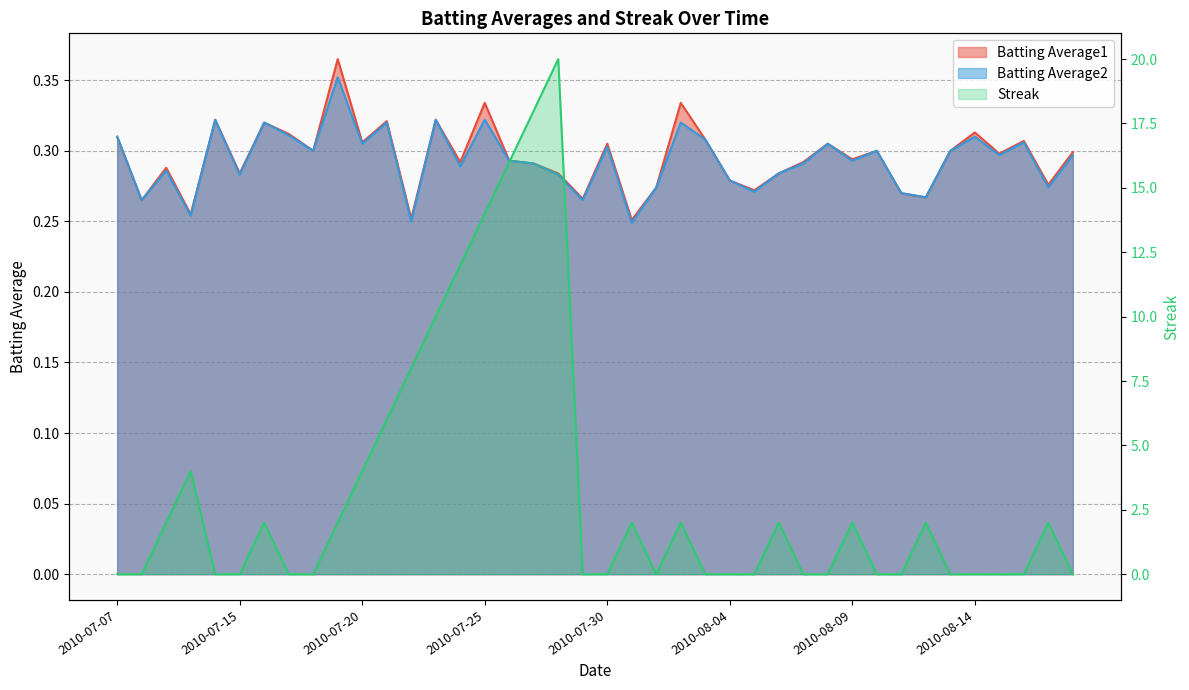

What is the sum of all Batting Average2 values?

11.7